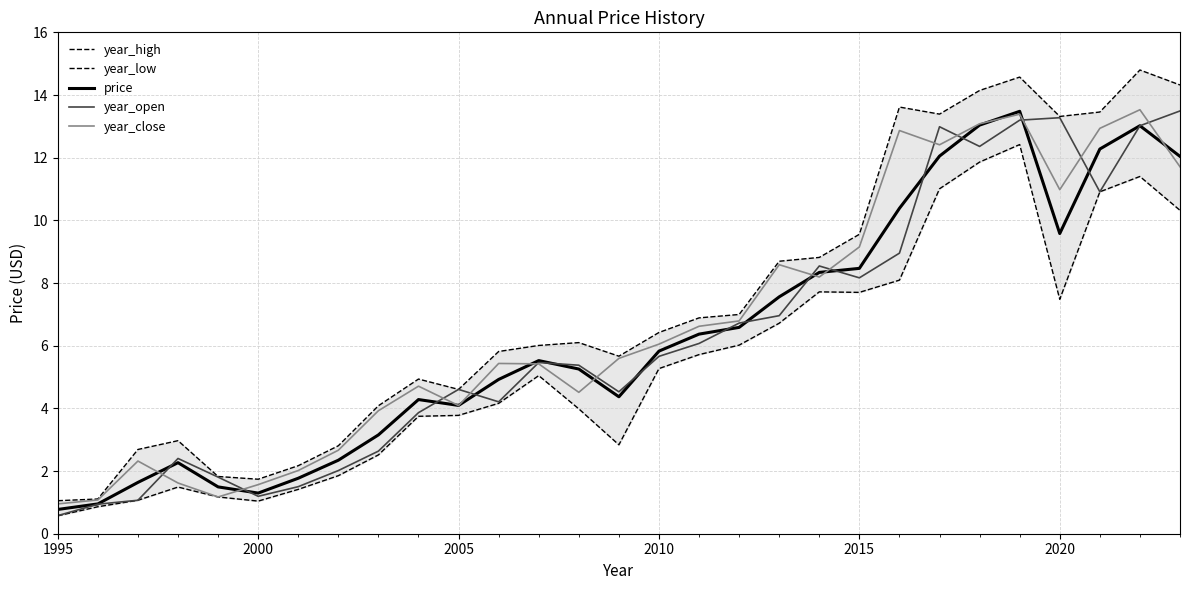

Which series has the widest spread of values?

year_high